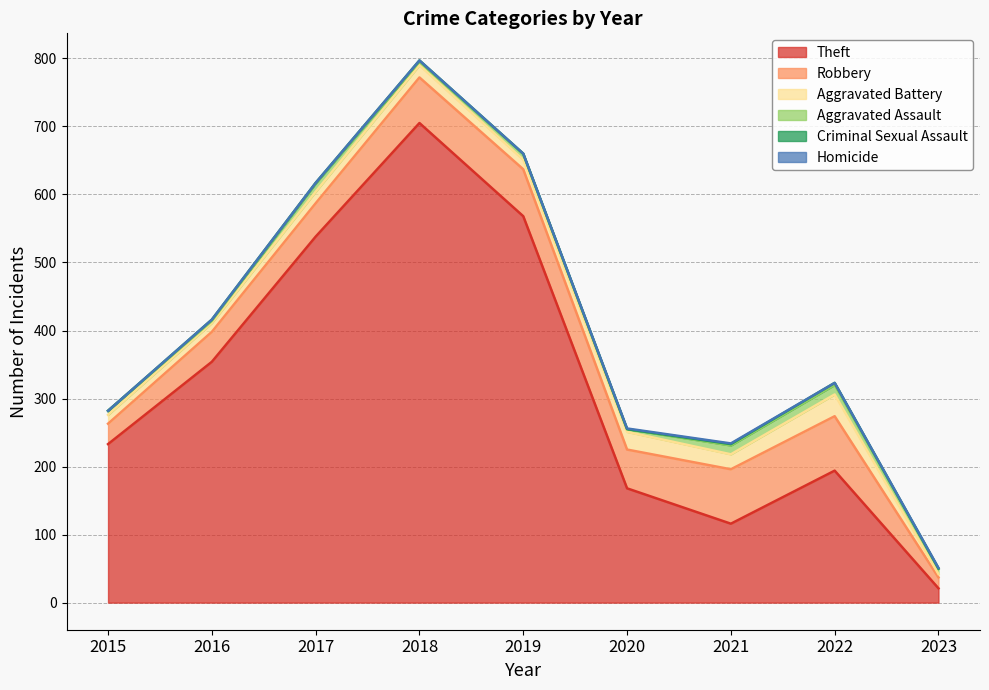

The Theft series shows 356 at 2015. True or false?

False